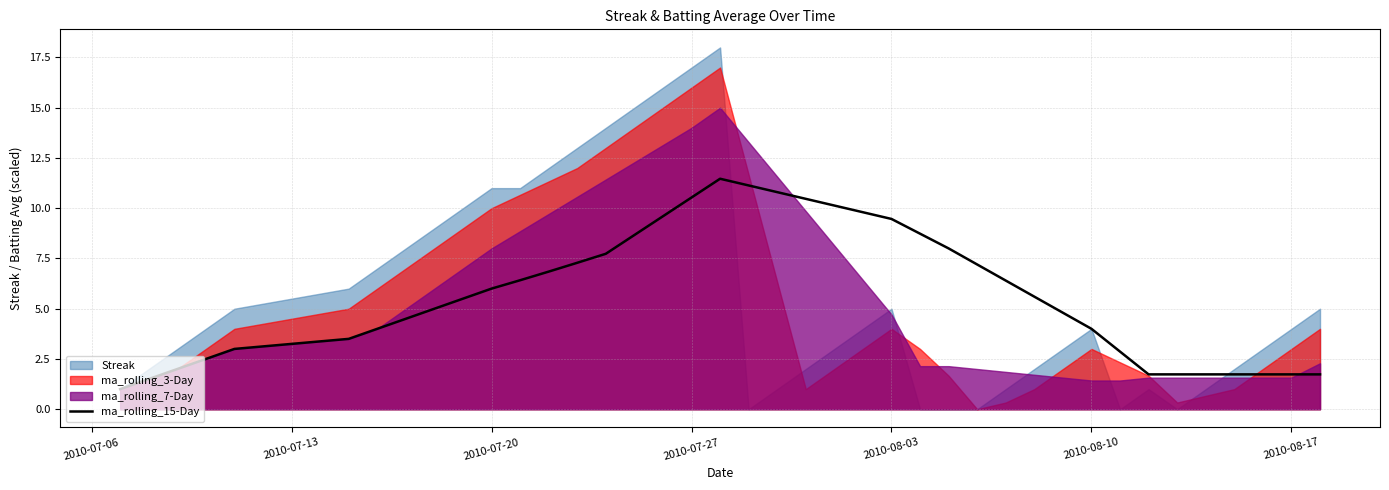

How many interior local peaks (higher than both neighbors) does the data have?

1